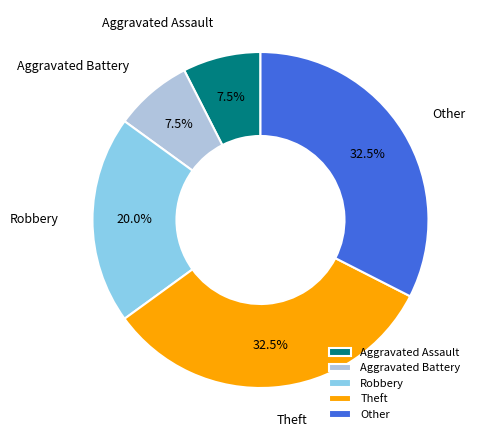

To the nearest percent, what is the average slice percentage?

20%